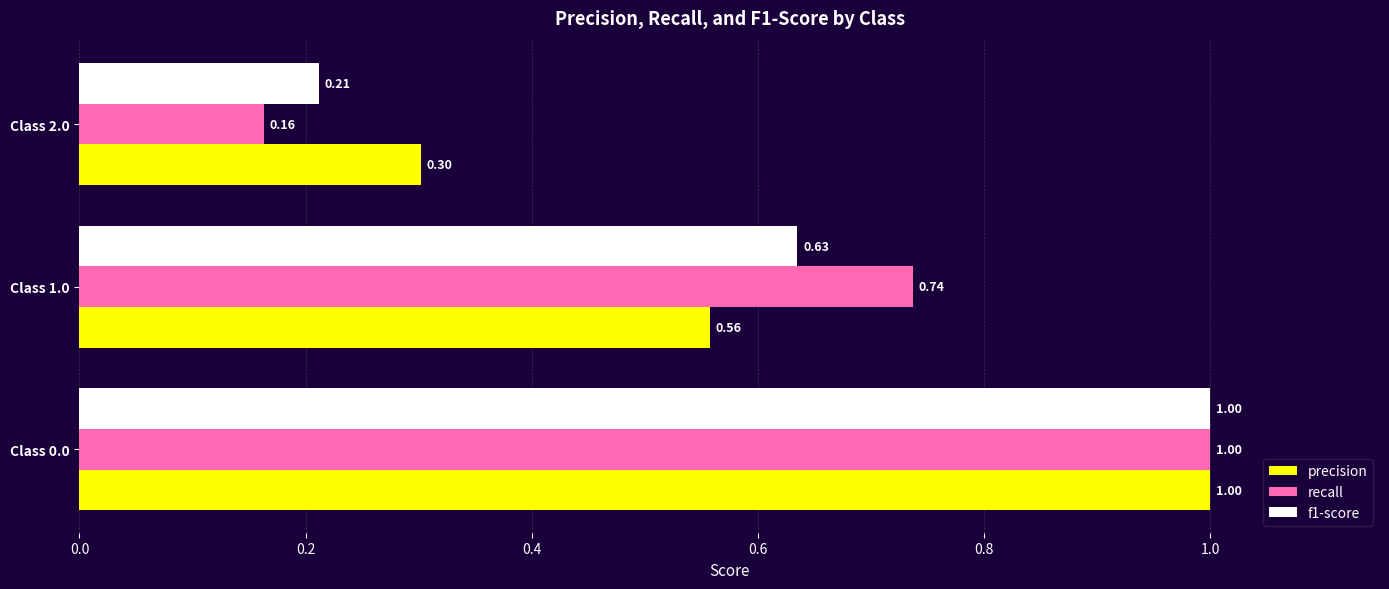

What is the sum of all f1-score values?

1.8